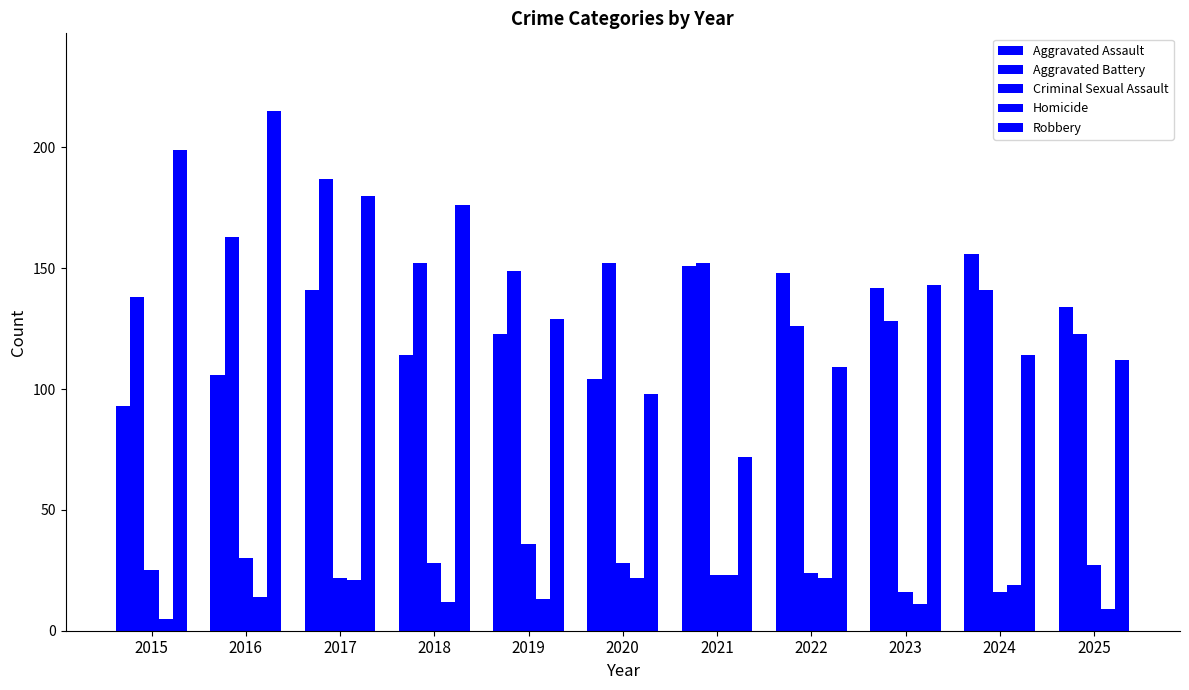

Which has a higher value, 2024 or 2015?

2024